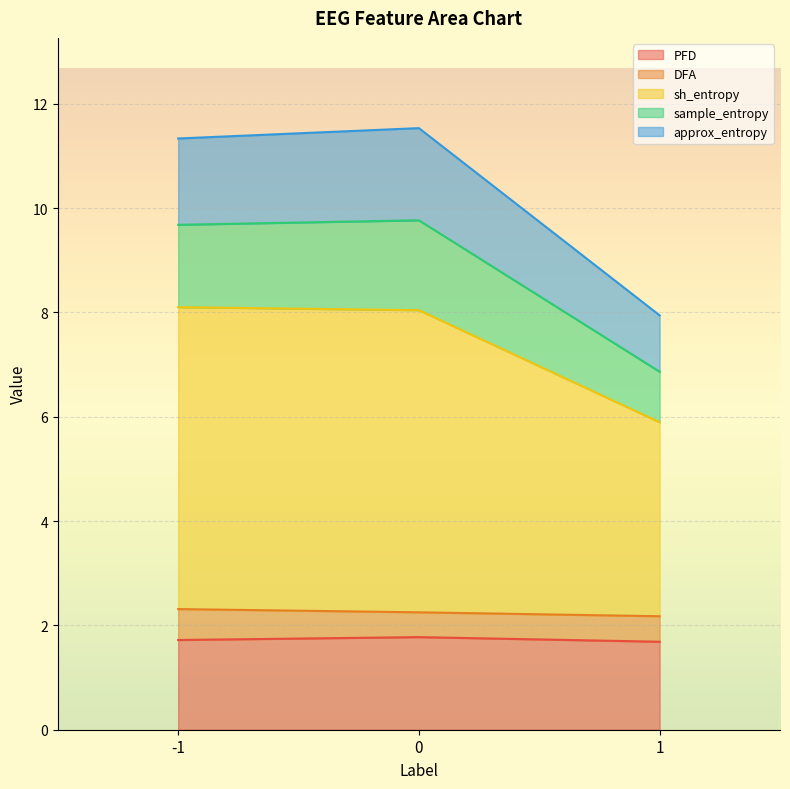

What is the maximum value for PFD?

1.8